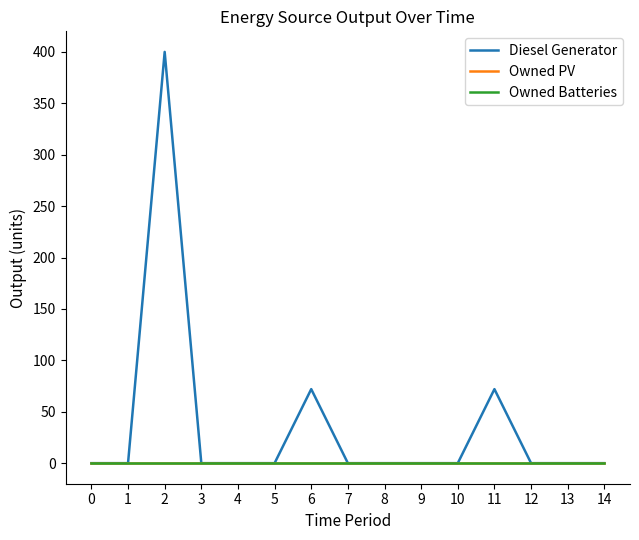

Reading left to right, what are all the values shown in this chart?

Diesel Generator: 0=0	1=0	2=400	3=0	4=0	5=0	6=72	7=0	8=0	9=0	10=0	11=72	12=0	13=0	14=0
Owned PV: 0=0	1=0	2=0	3=0	4=0	5=0	6=0	7=0	8=0	9=0	10=0	11=0	12=0	13=0	14=0
Owned Batteries: 0=0	1=0	2=0	3=0	4=0	5=0	6=0	7=0	8=0	9=0	10=0	11=0	12=0	13=0	14=0